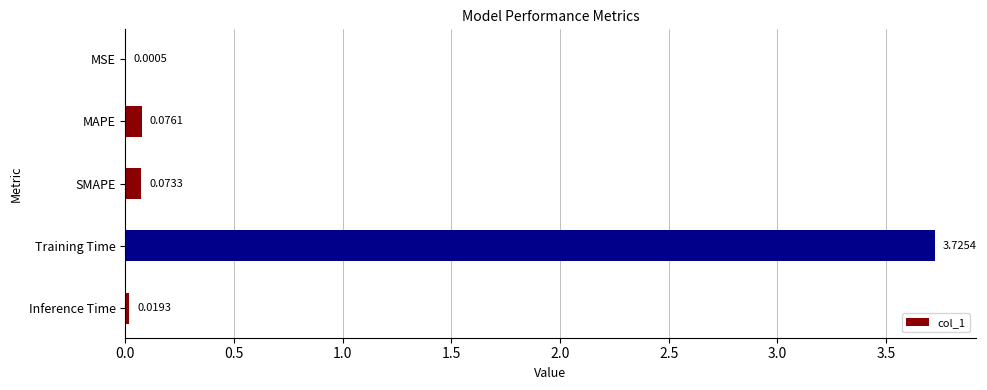

What is the change in value from SMAPE to Training Time?

+3.7